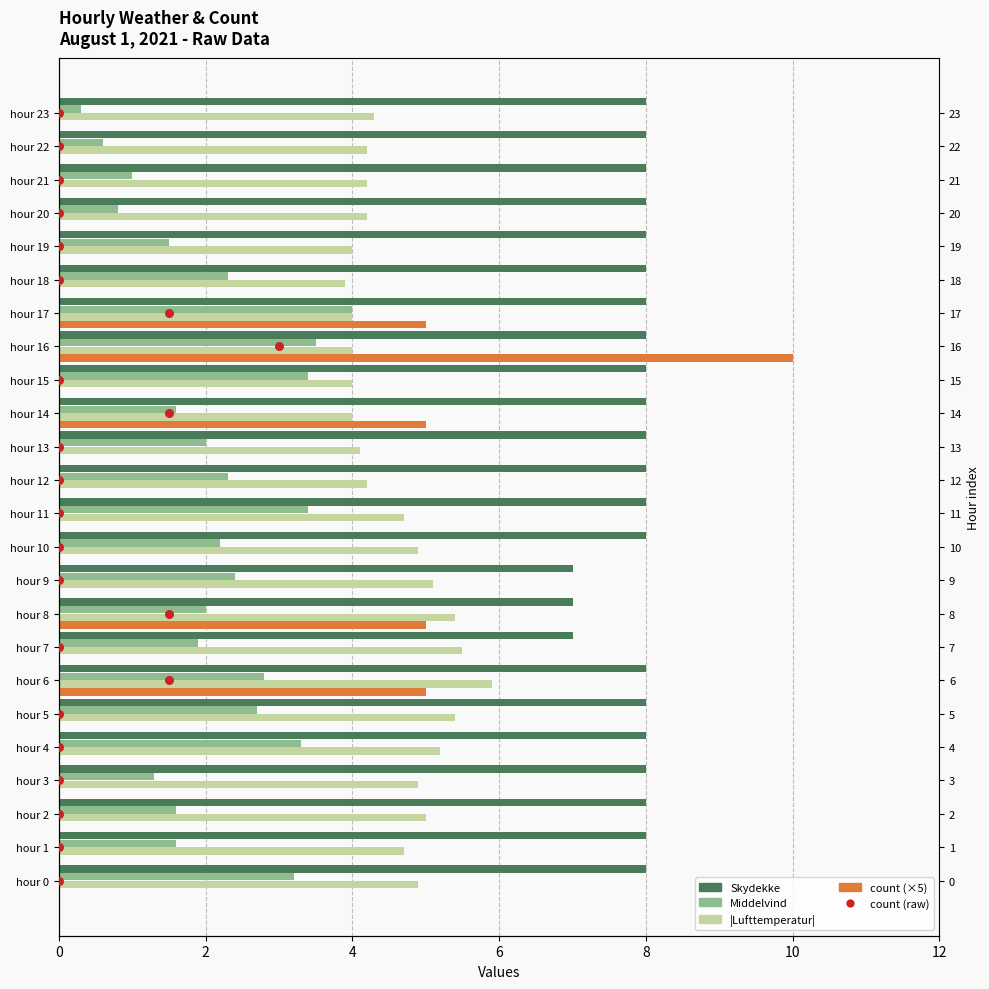

At how many categories does at least one series exceed 3?

24